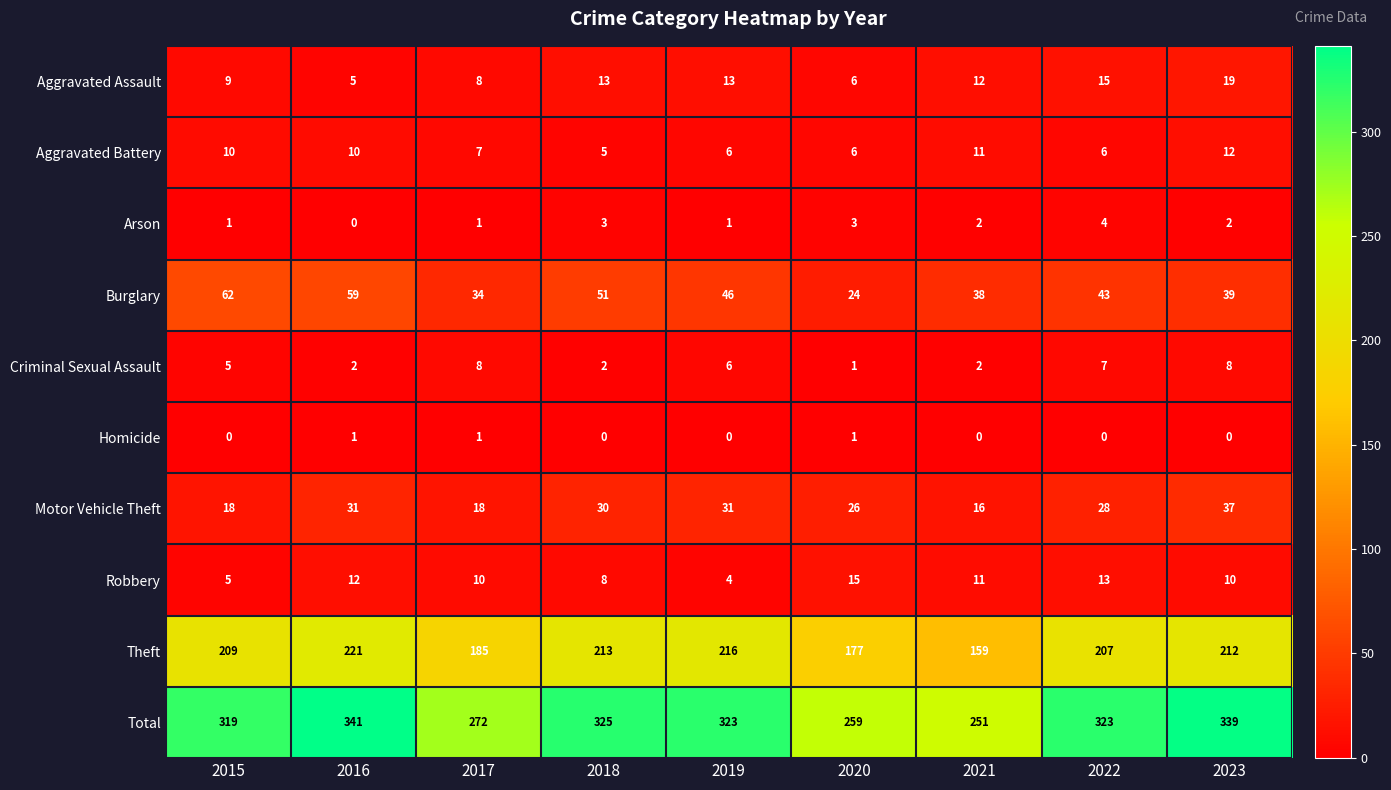

What is the difference between the maximum and minimum values in the Criminal Sexual Assault series?

7